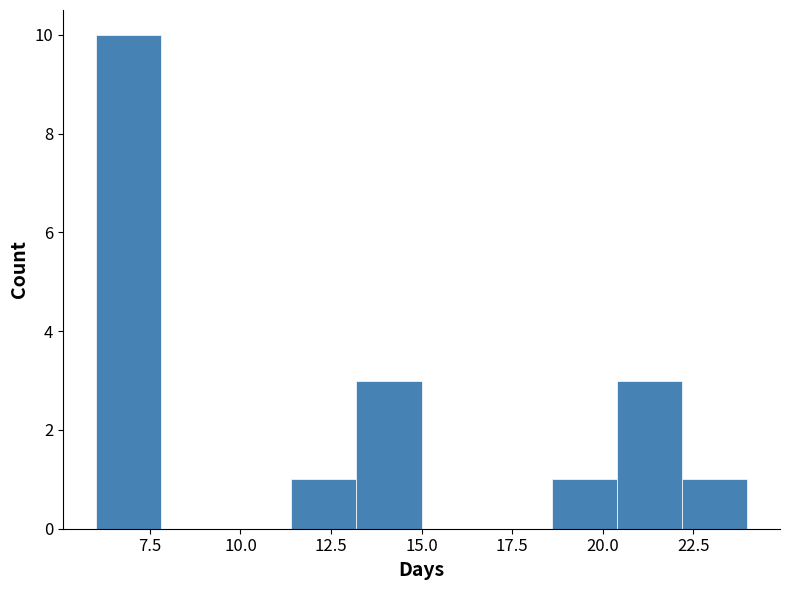

Around what value on the x-axis is the tallest bar? Give the approximate position of its centre, as read against the axis.

7.0